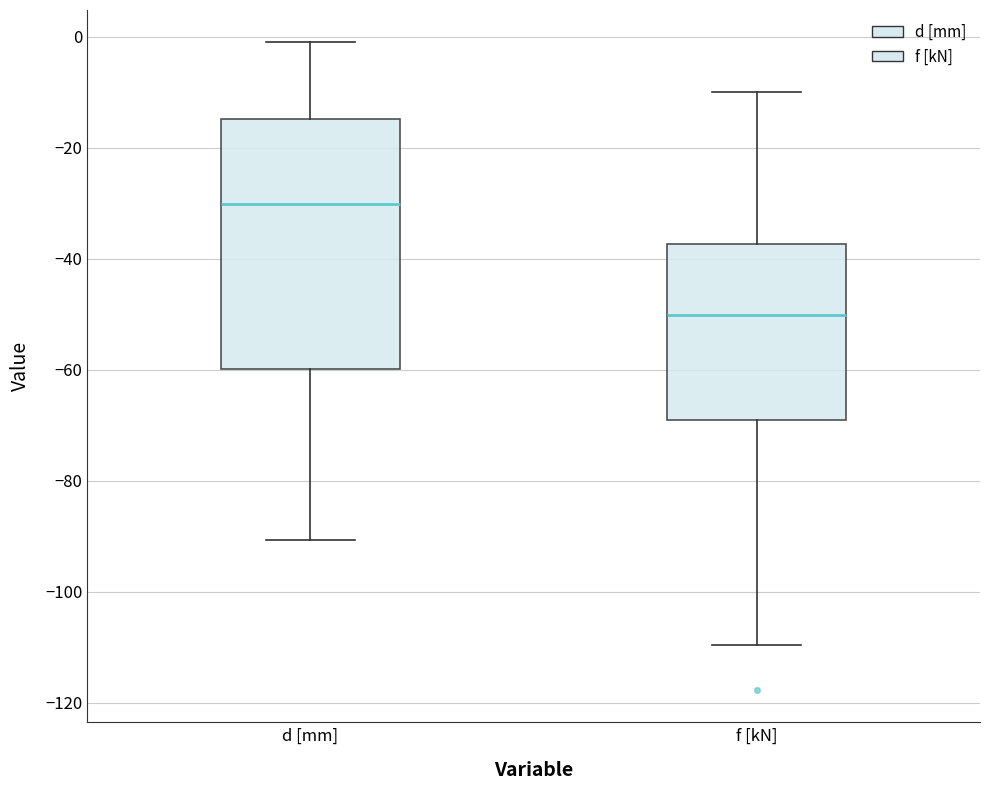

Which box is the tallest, from its lower edge to its upper edge?

d [mm]